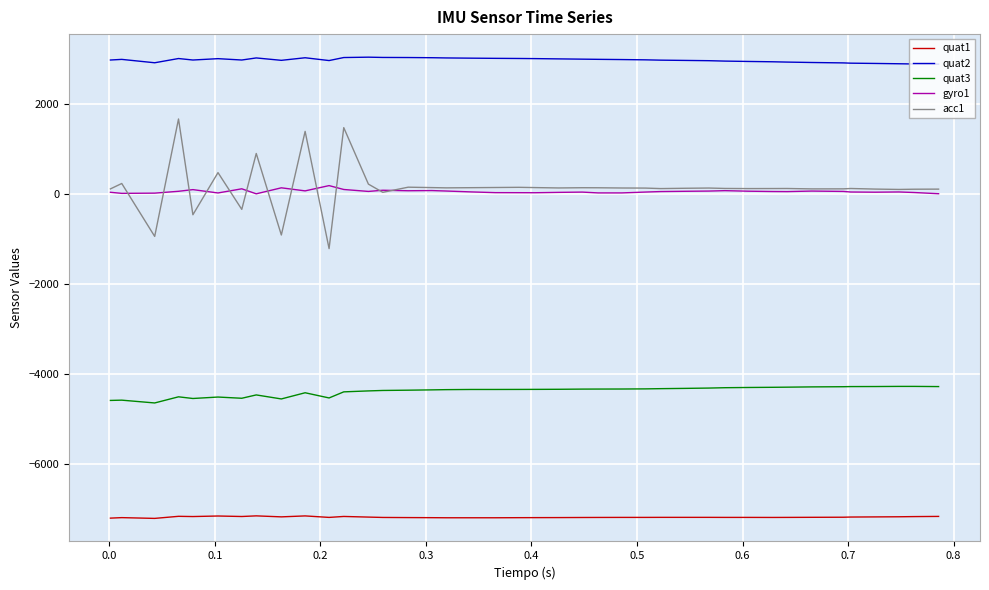

True or false: gyro1 and quat1 intersect in this chart.

False